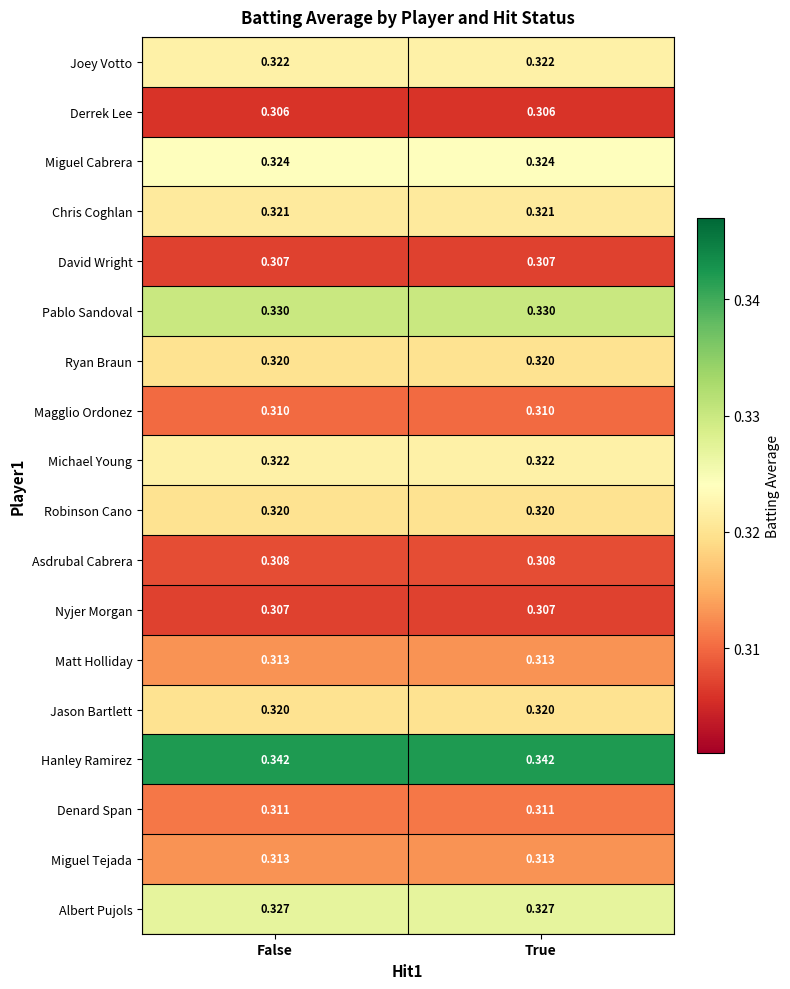

Is the value of David Wright at False greater than the value of Matt Holliday at False?

No